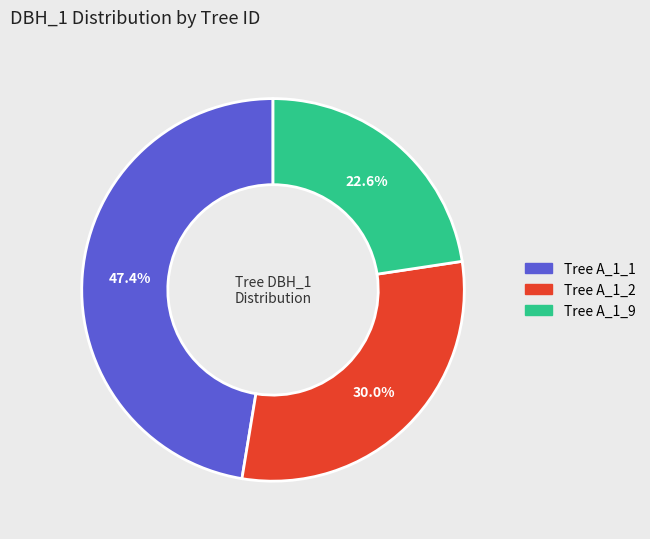

Is there any slice that represents more than half of the pie?

No